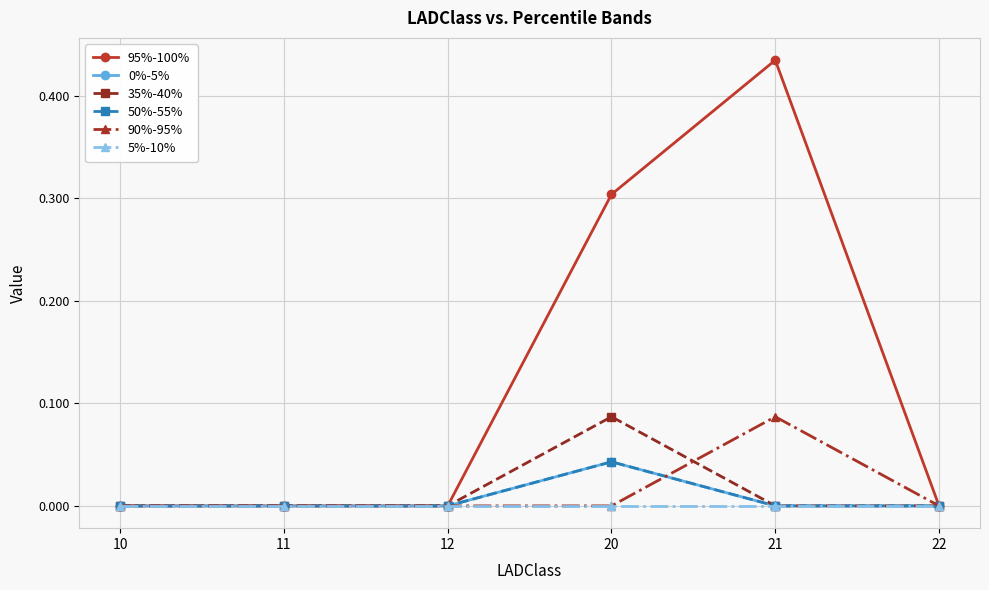

Does the chart have visible grid lines?

Yes